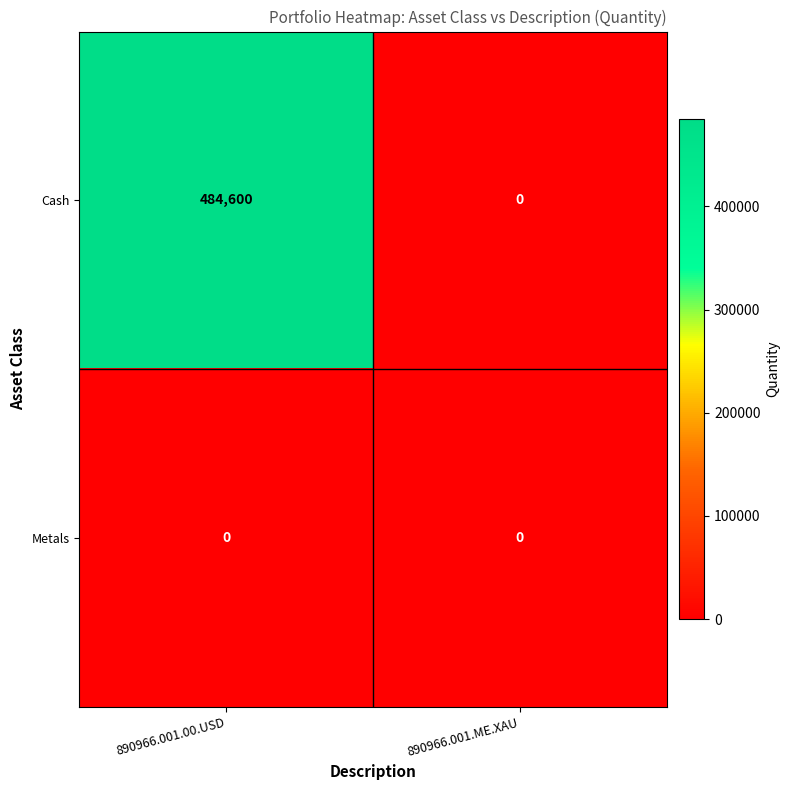

What is the sum of the Cash values at 890966.001.ME.XAU and 890966.001.00.USD?

484600